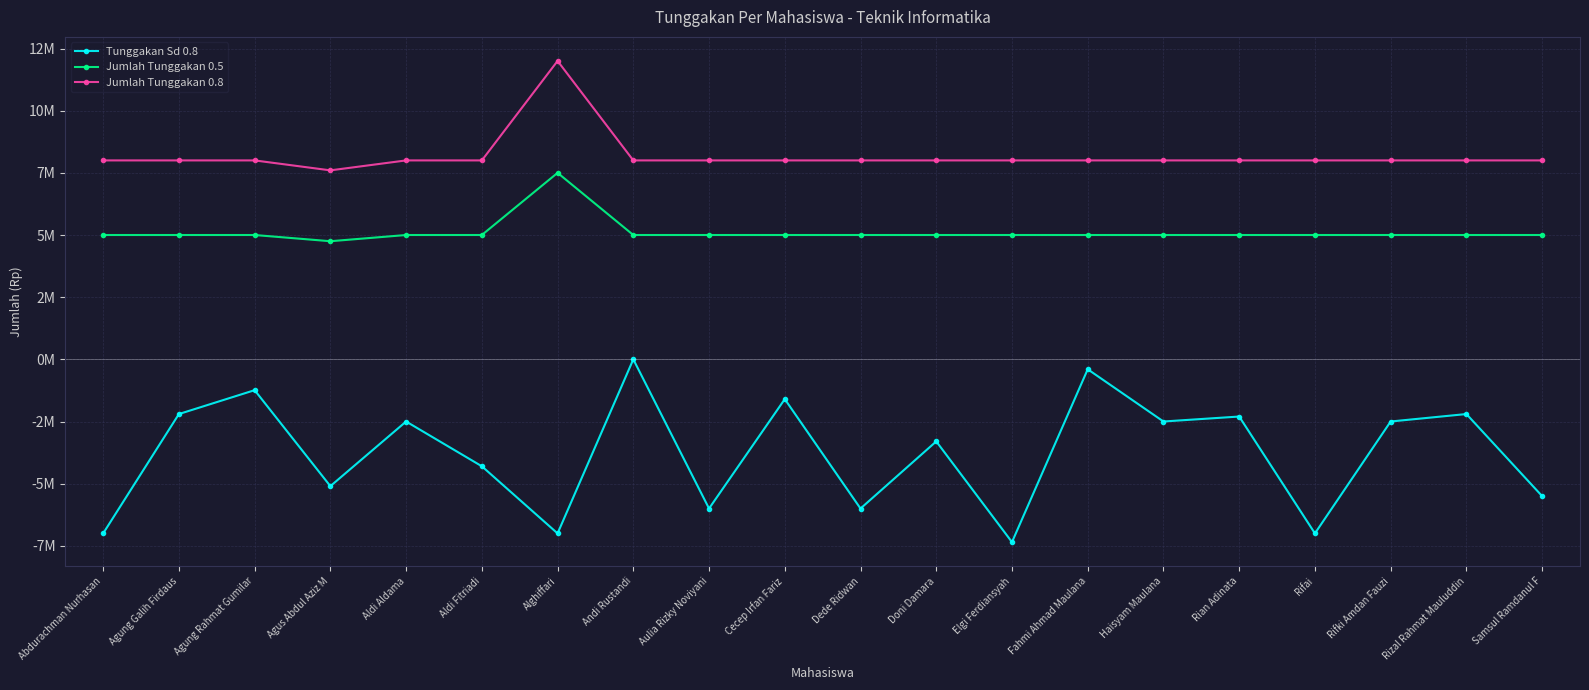

What are all the series names shown in the legend?

Tunggakan Sd 0.8, Jumlah Tunggakan 0.5, Jumlah Tunggakan 0.8